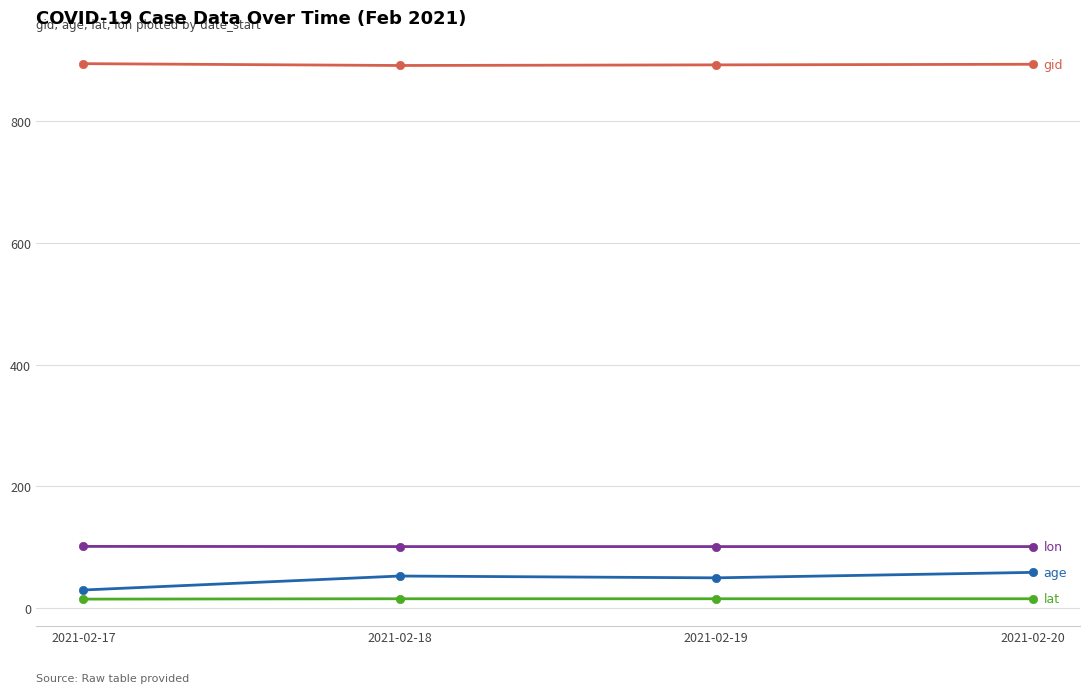

What is the greatest value displayed?

895.0